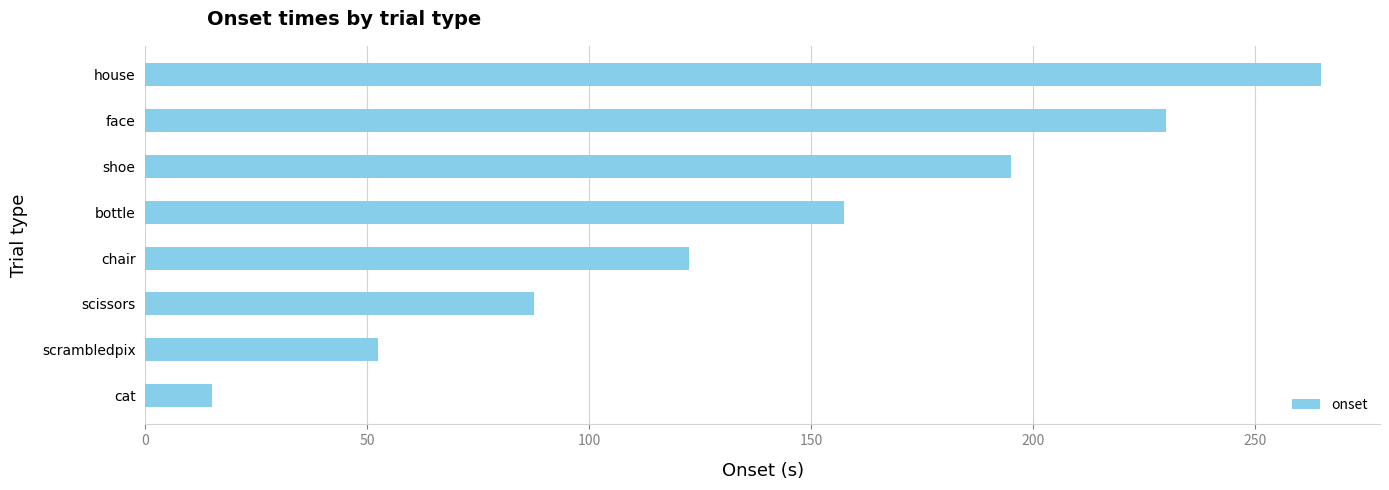

At which category does the chart reach its peak across all series?

house